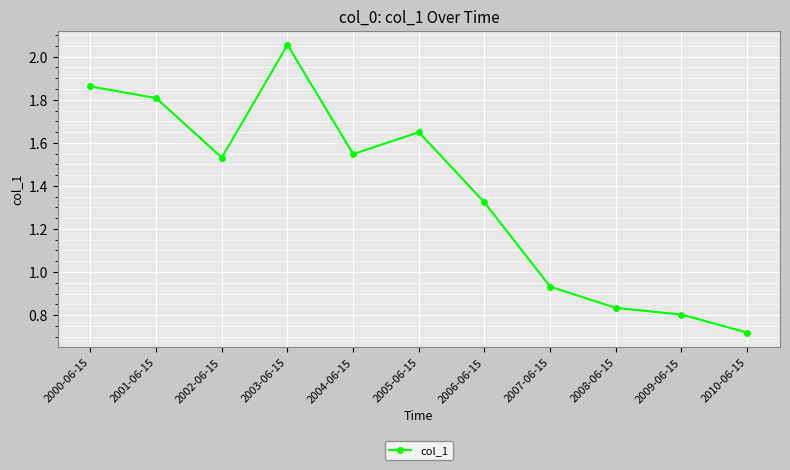

The value at 2005-06-15 is 2.6. True or false?

False